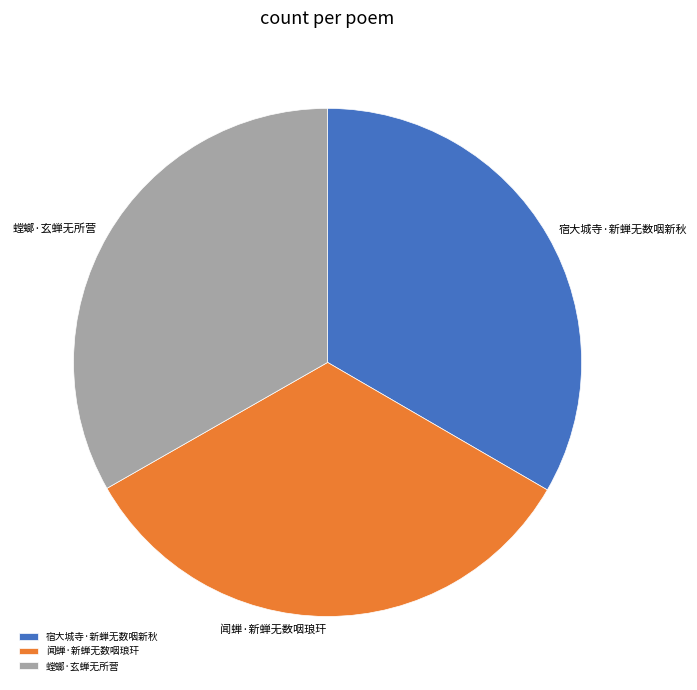

Count the number of slices in the pie.

3